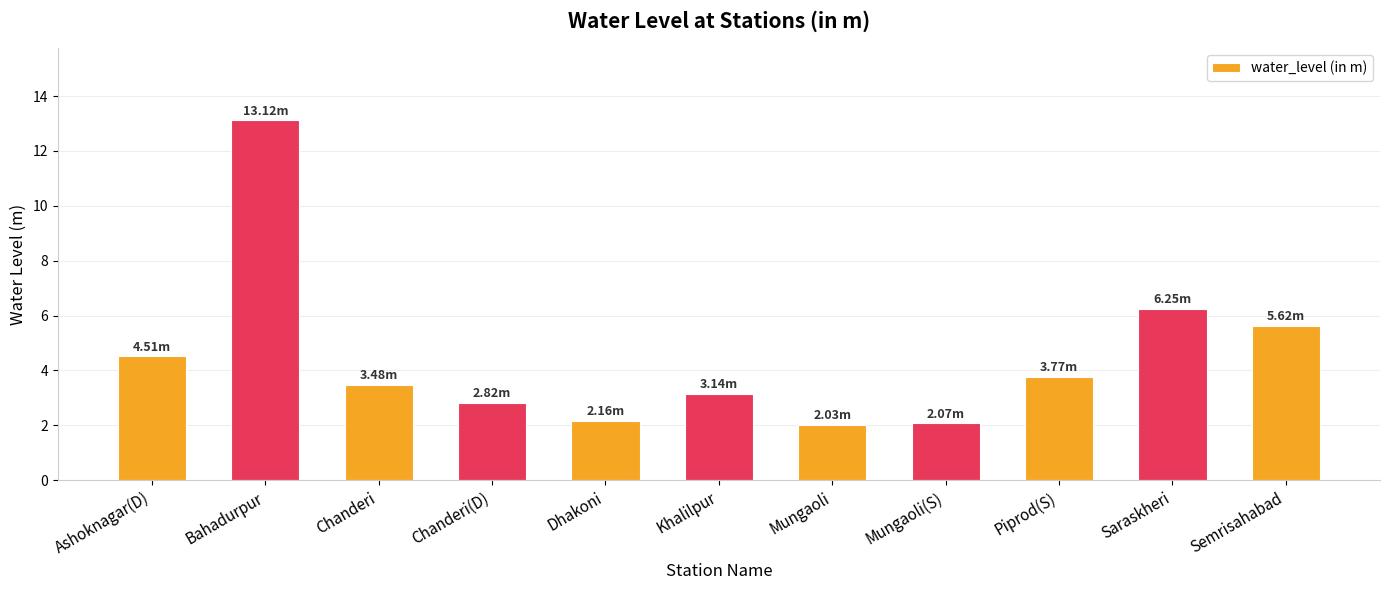

What is the average value?

4.5